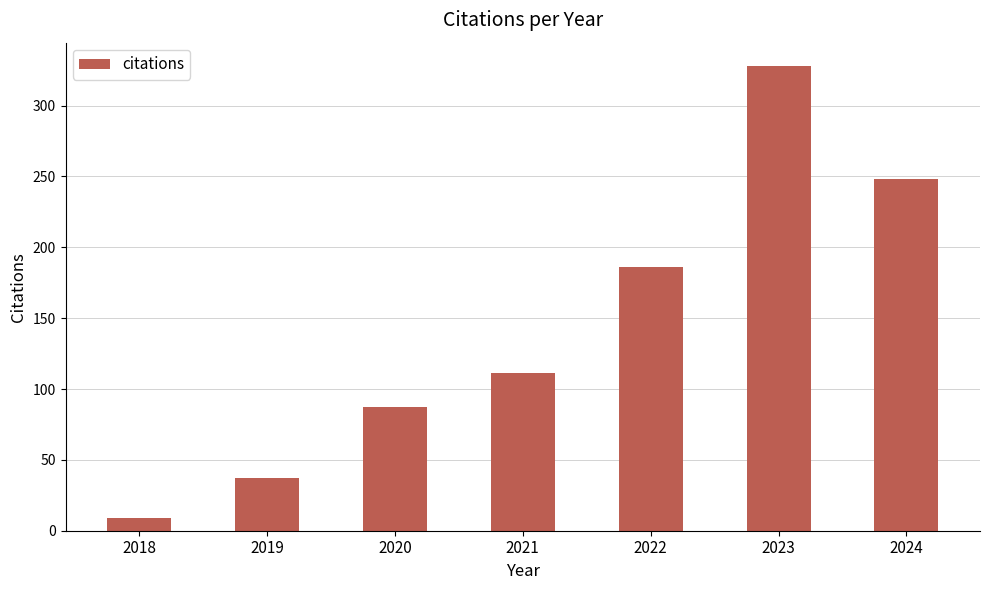

At which label is the value closest to 168?

2022